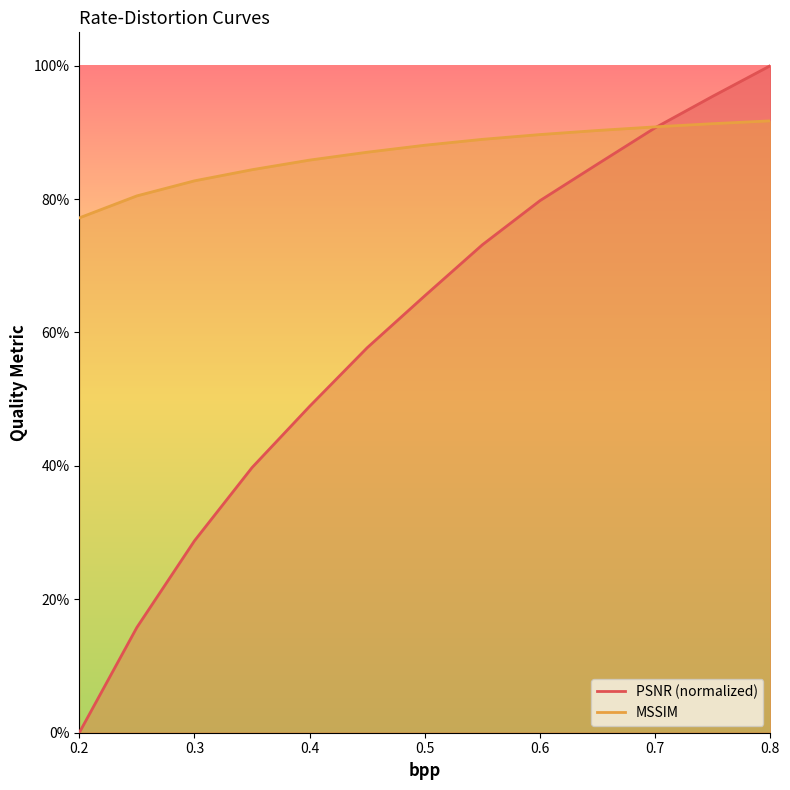

Reading left to right, transcribe all the data shown in this chart.

PSNR: 0.0	0.2	0.3	0.4	0.5	0.6	0.7	0.7	0.8	0.9	0.9	1.0	1.0
MSSIM: 0.8	0.8	0.8	0.8	0.9	0.9	0.9	0.9	0.9	0.9	0.9	0.9	0.9